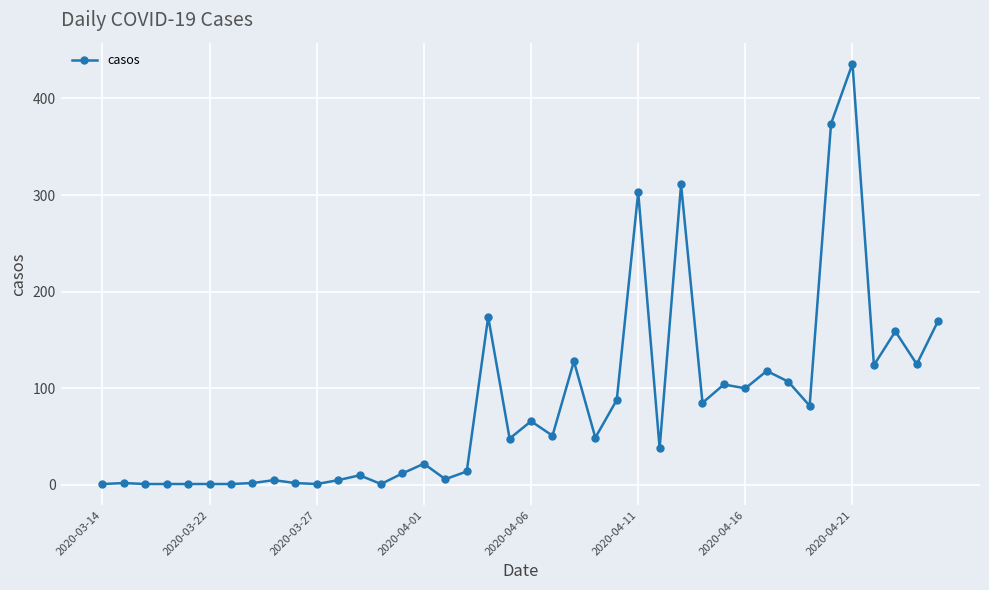

What is the maximum value shown in the chart?

436